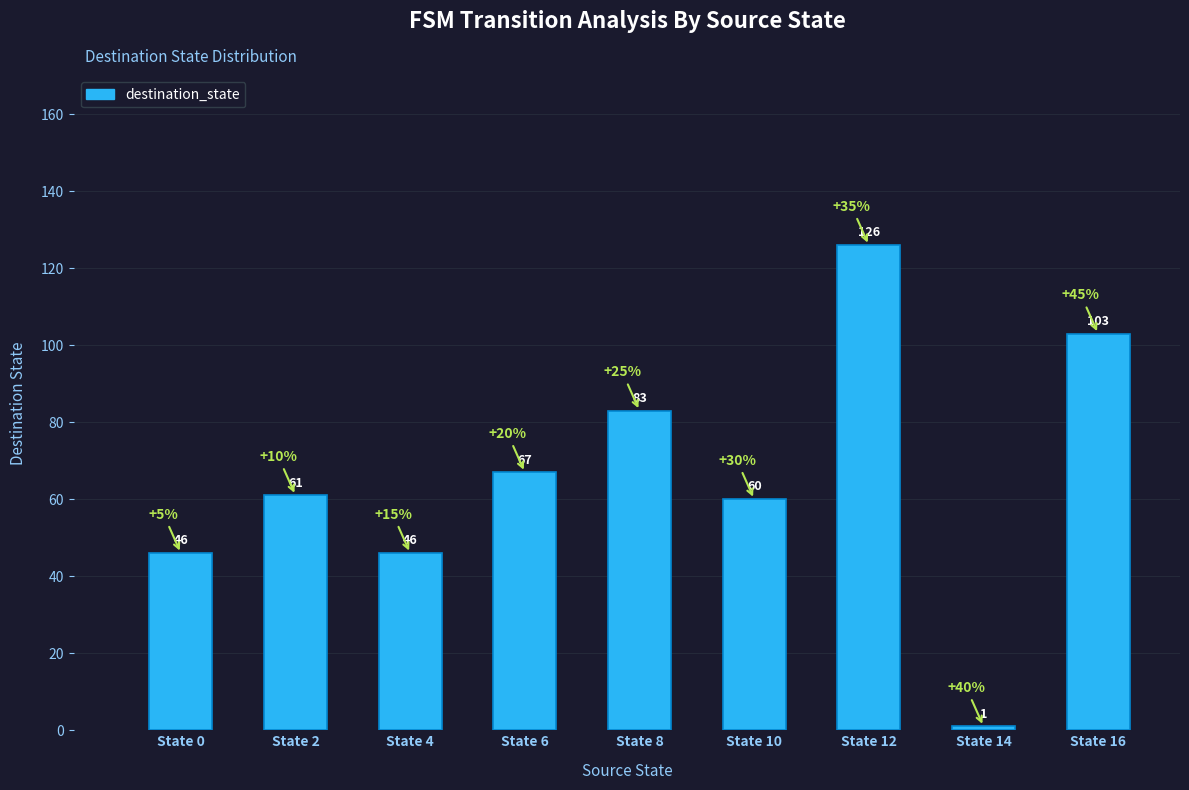

What is the value of the 3rd bar from the left?

46